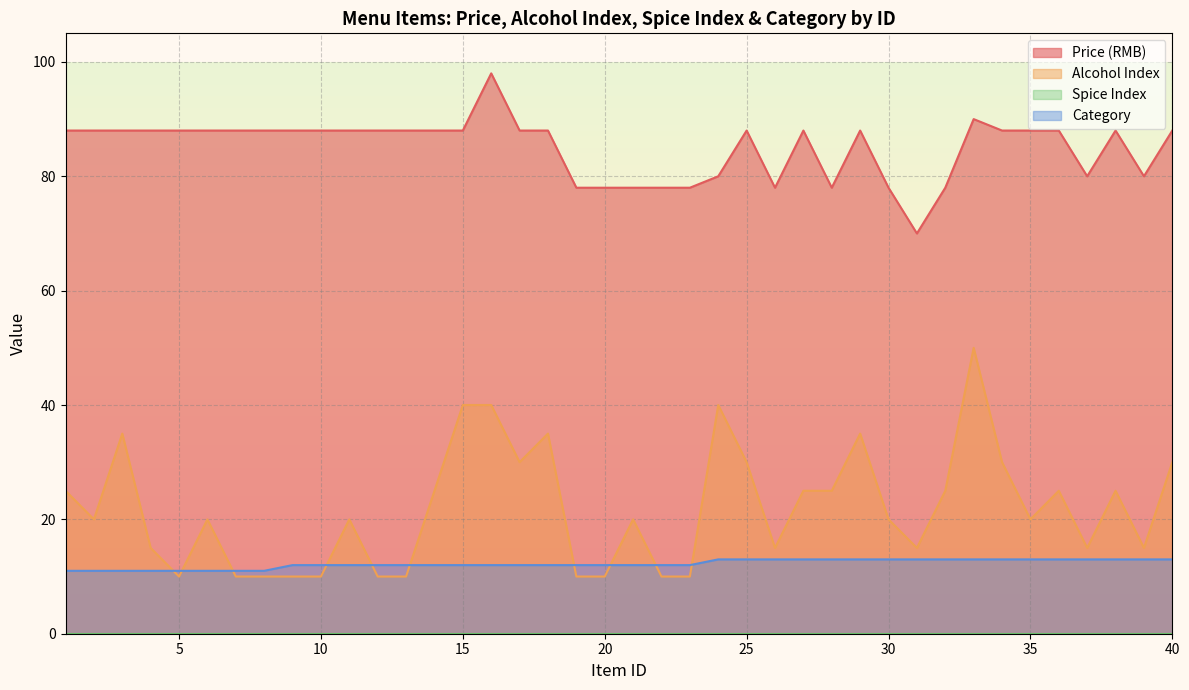

How many values in the price series exceed 88?

2